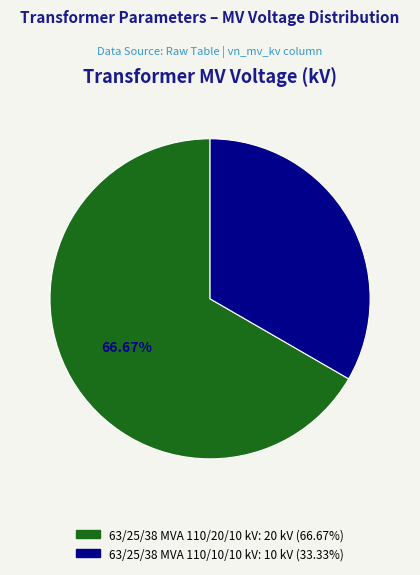

Is it true that 63/25/38 MVA 110/10/10 kV is 33% of the pie?

True